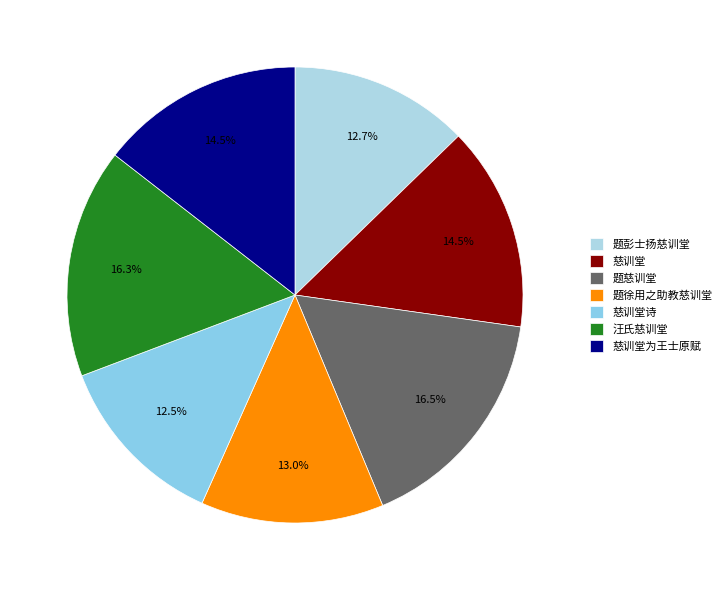

To the nearest percent, what is the difference between the largest and smallest slice percentages?

4%